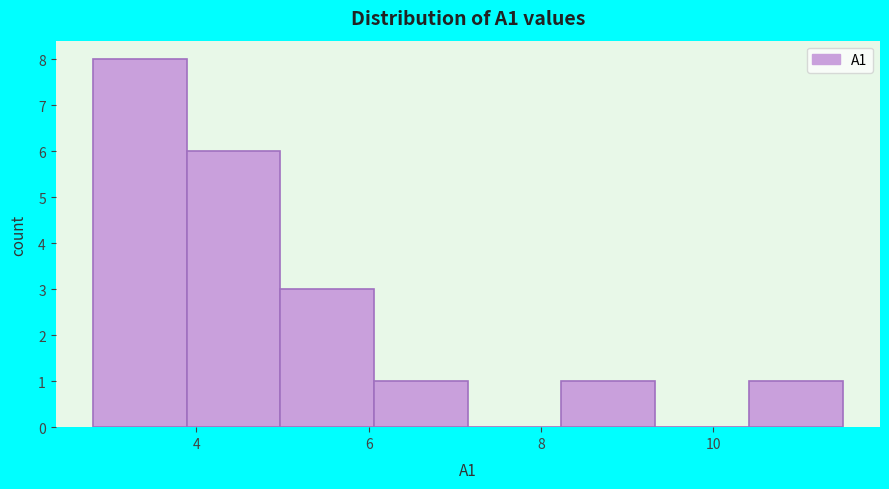

Reading left to right, list every bar in this chart as the range it spans on the x-axis followed by its height. Neither the bar edges nor the heights are printed on the chart, so give them approximately, as read against the axes.

2.8 to 3.8: 8
3.8 to 5.0: 6
5.0 to 6.0: 3
6.0 to 7.2: 1
7.2 to 8.2: 0
8.2 to 9.4: 1
9.4 to 10.4: 0
10.4 to 11.6: 1